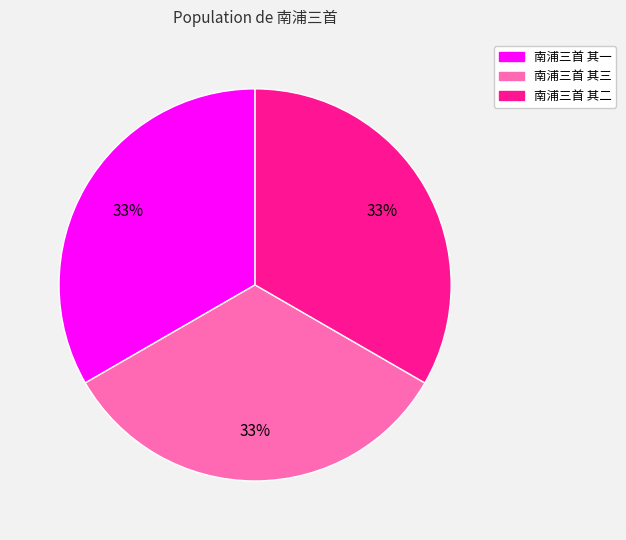

Combined, do 南浦三首 其一 and 南浦三首 其二 account for over 50%?

Yes